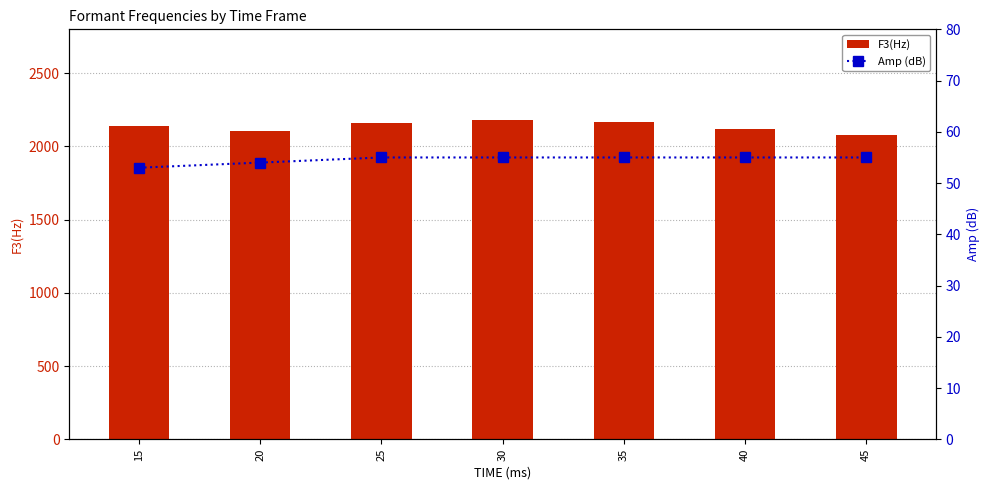

What is the total value across all series at 15?

2191